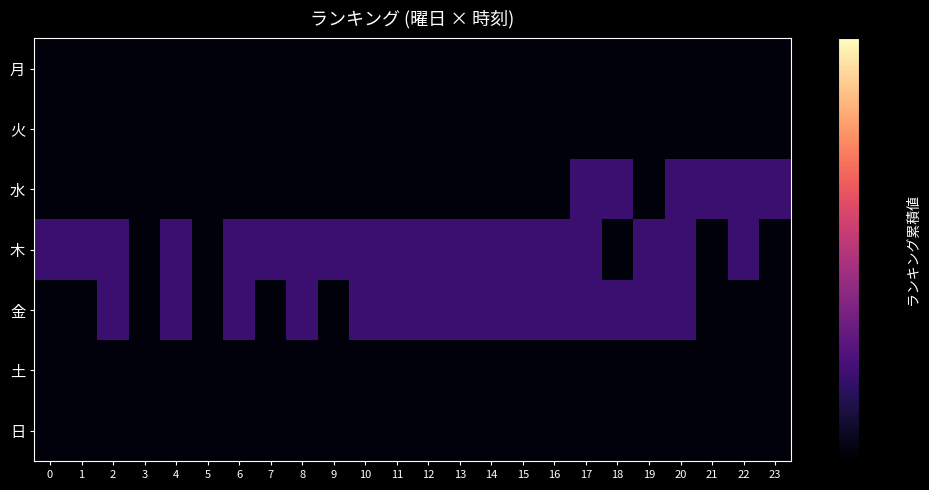

At 21, list the series in order from smallest to largest.

月, 火, 木, 金, 土, 日, 水